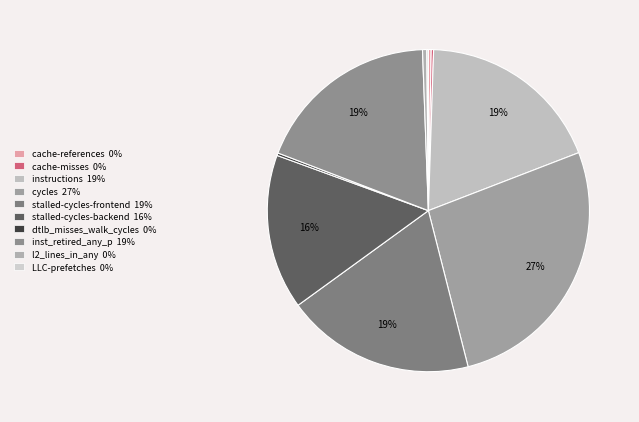

Which category has the biggest portion of the pie?

cycles